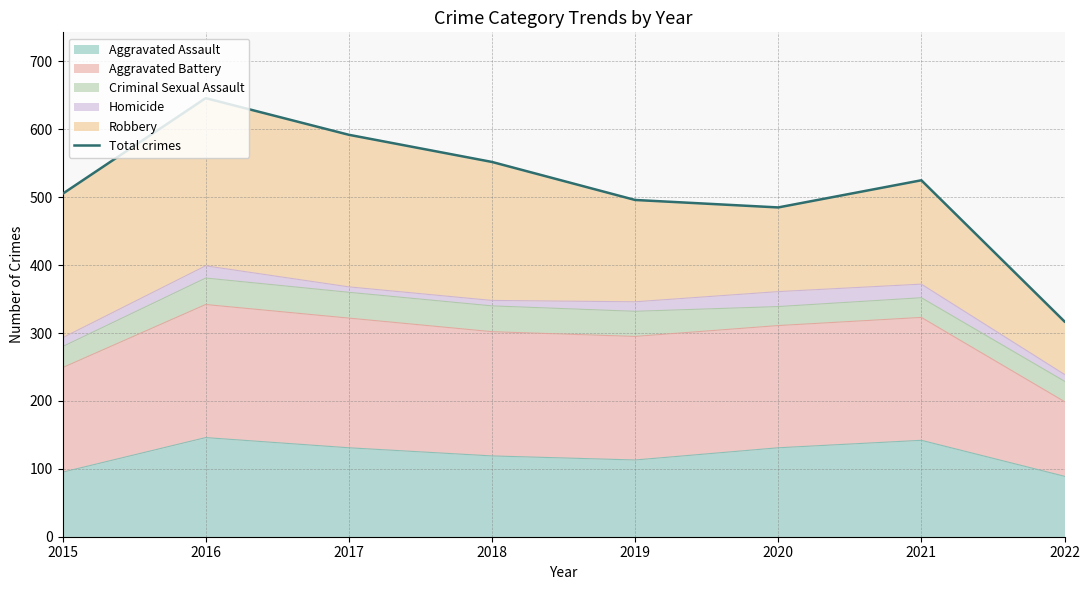

How many interior local valleys (lower than both neighbors) does the data have?

1